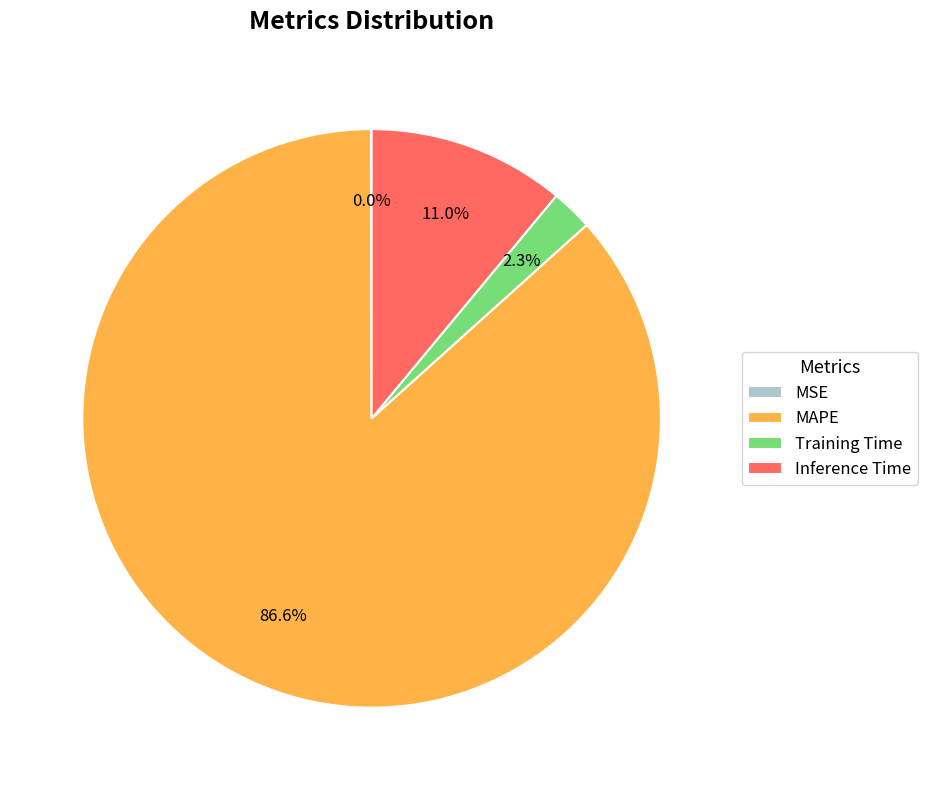

To the nearest percent, what is the combined percentage of Training Time and Inference Time?

13%